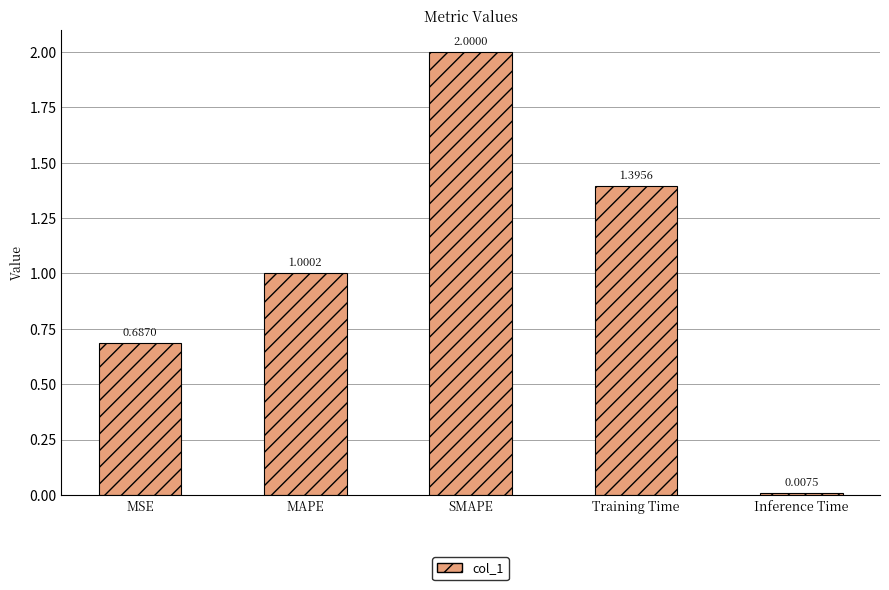

Are the bars grouped side by side (vs. stacked)?

No